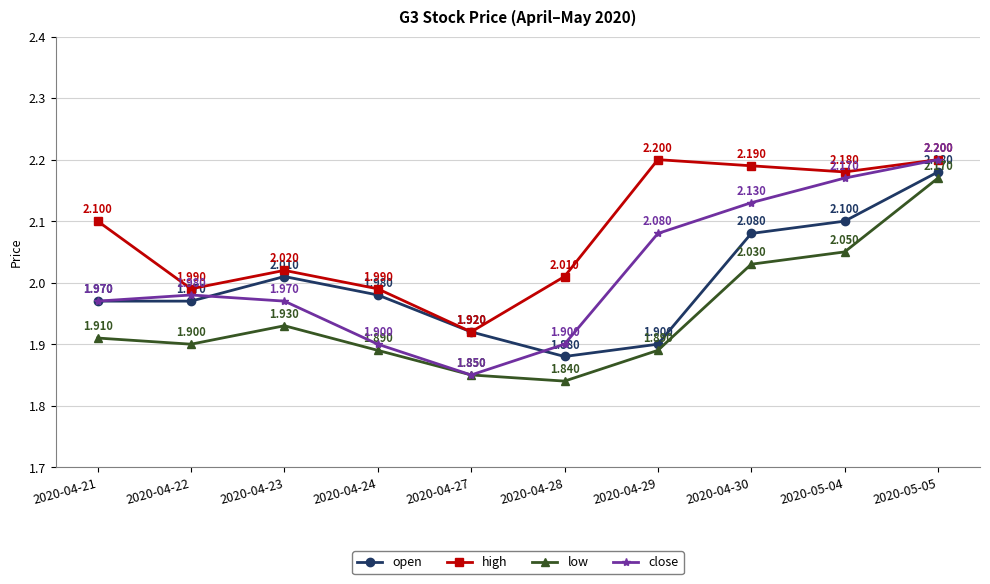

What is the total value across all series at 2020-04-28?

7.6